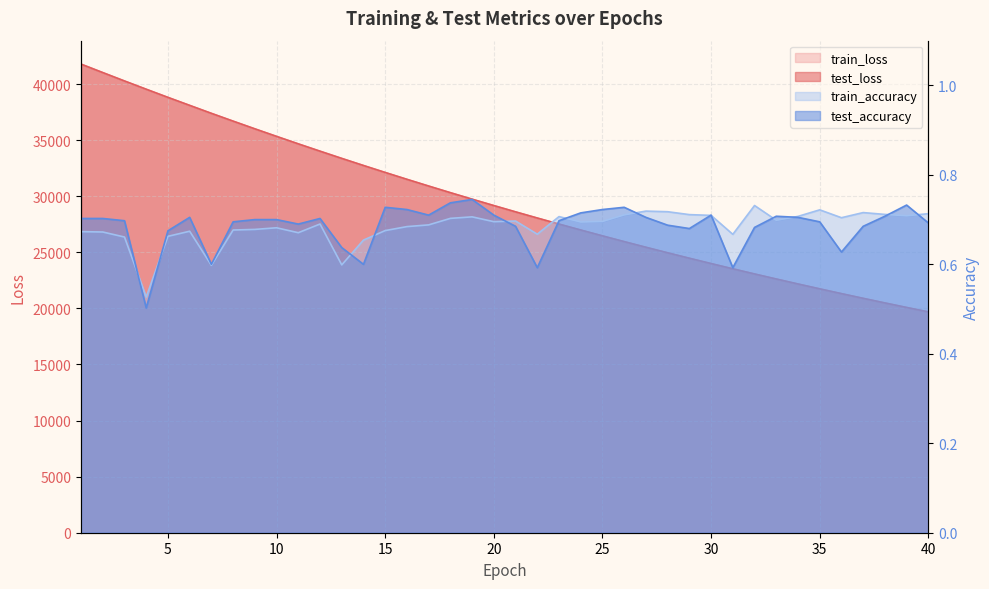

What is the lowest value of the train_loss series?

19682.9